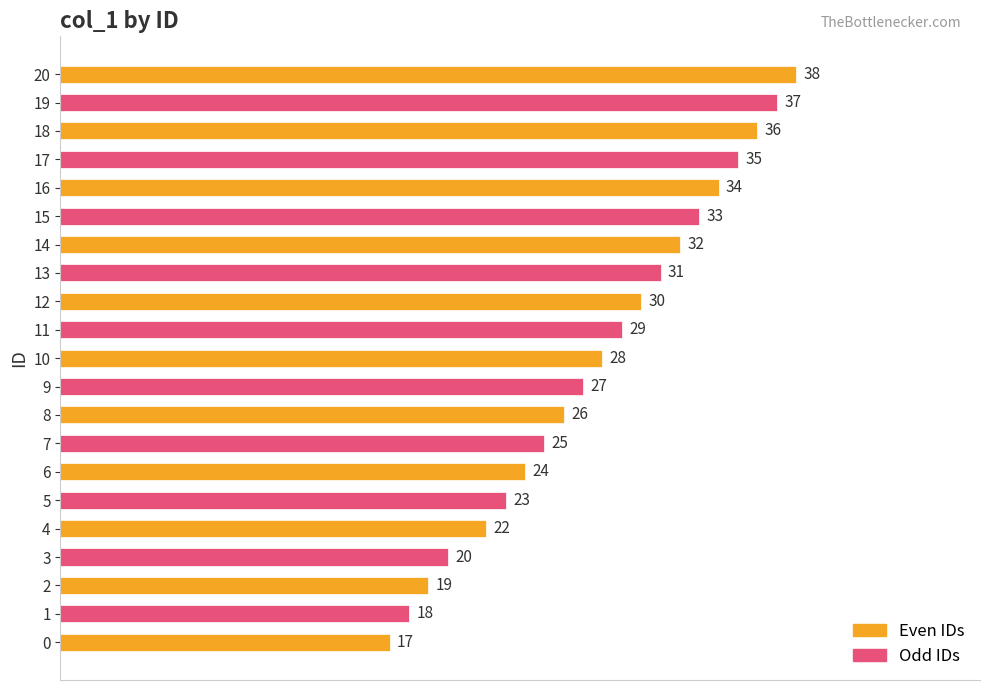

Does the chart contain any negative values?

No